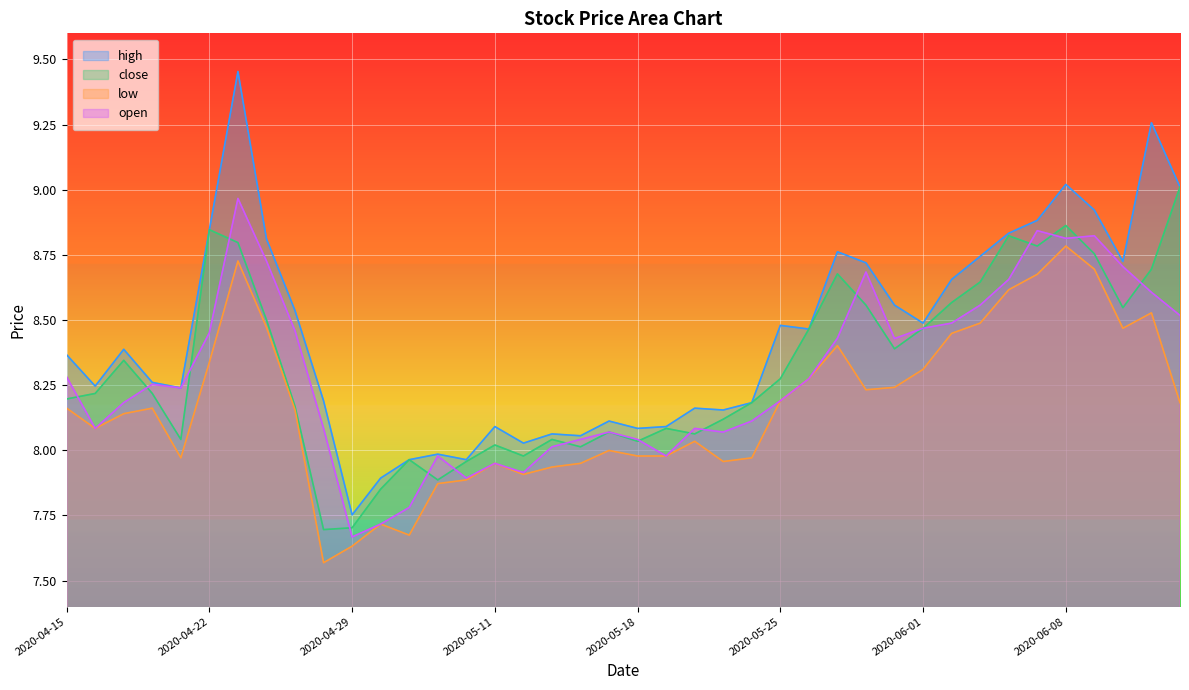

What is the difference between the second highest and minimum values in the close series?

1.2